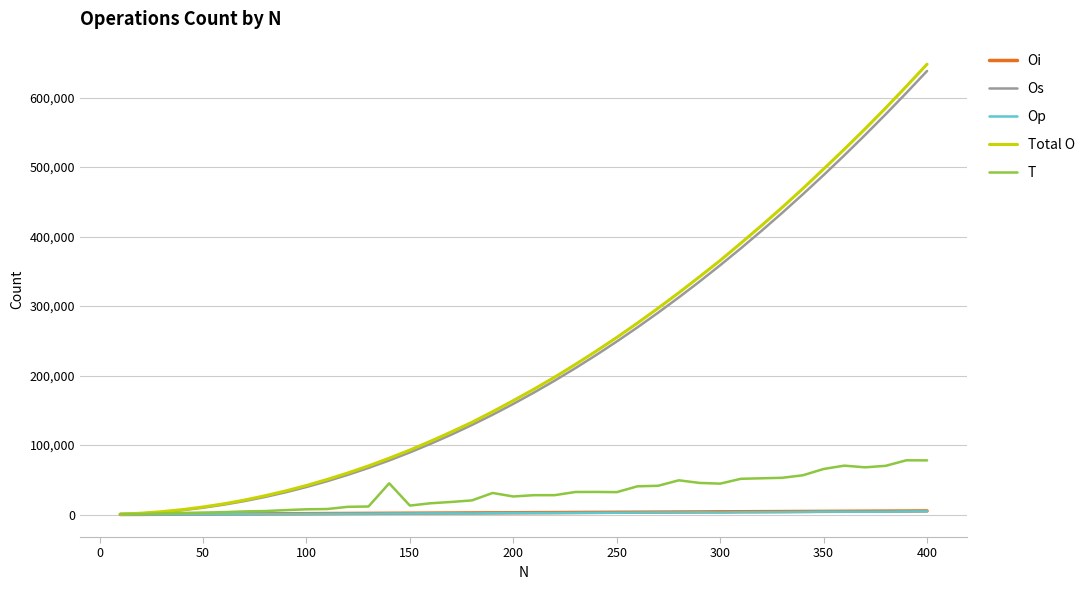

Which series has the widest spread of values?

Total O